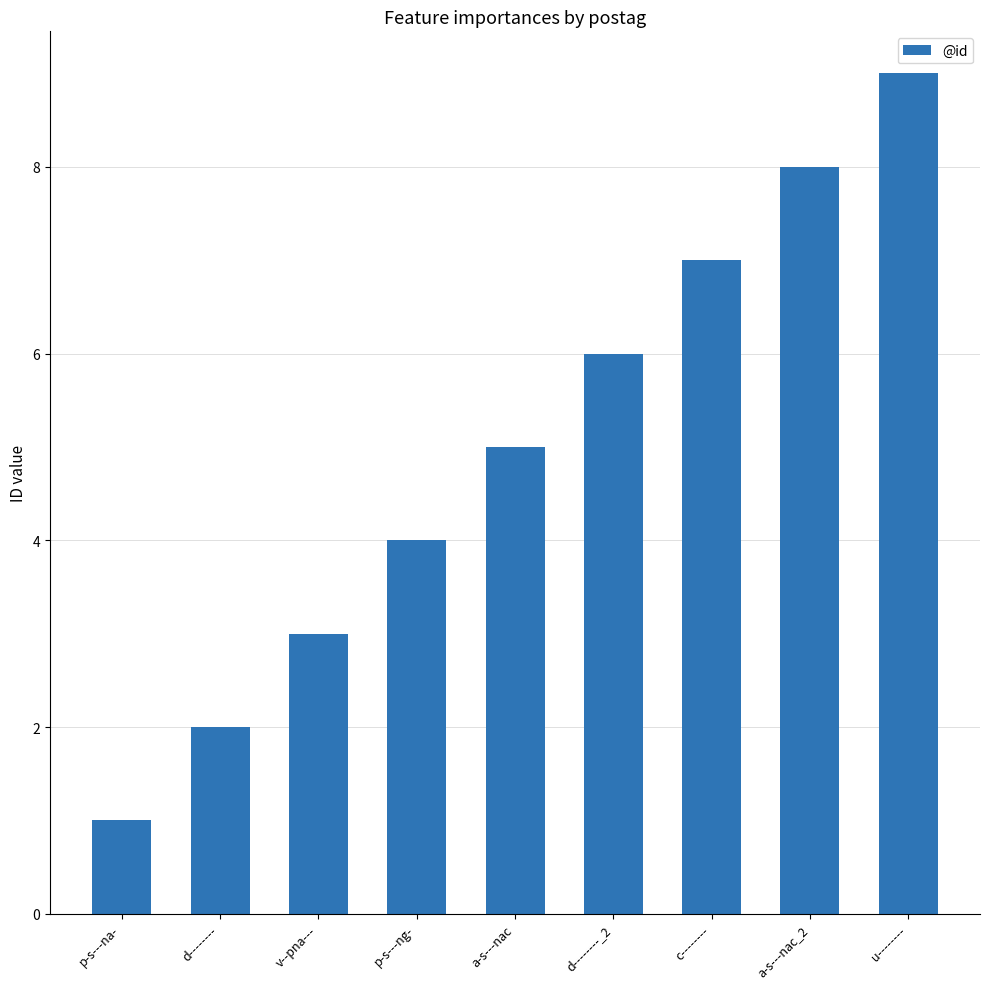

What value does the data have at u--------?

9